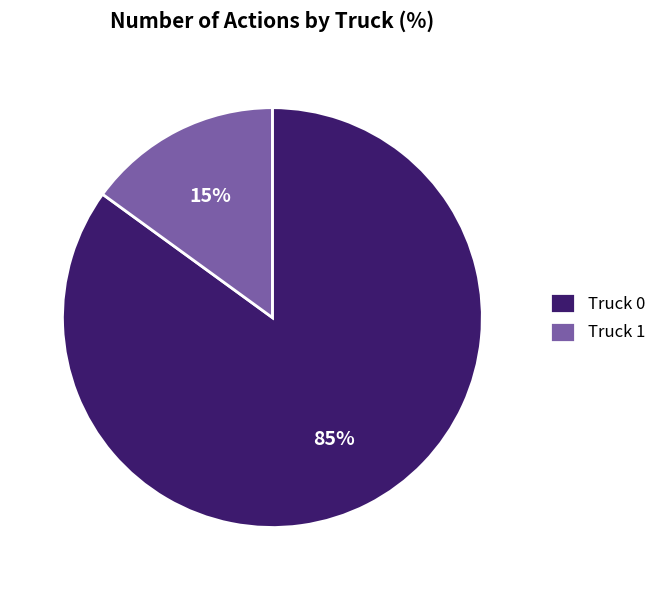

Combined, do Truck 1 and Truck 0 account for over 50%?

Yes